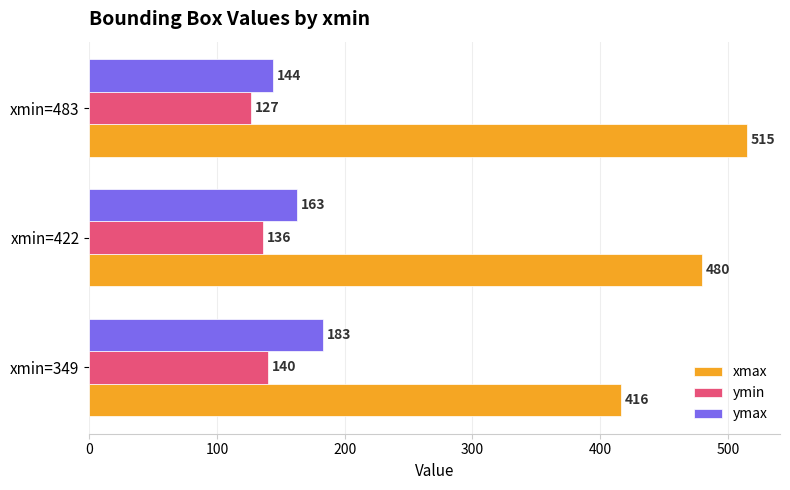

How many values in the ymax series are below 163?

1